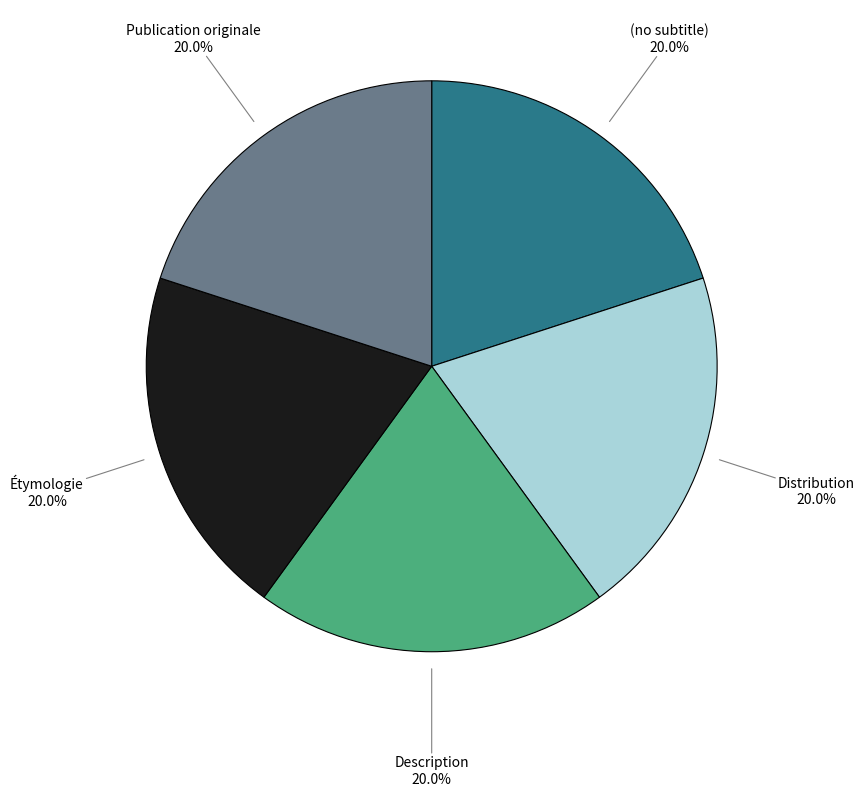

Count the number of slices in the pie.

5